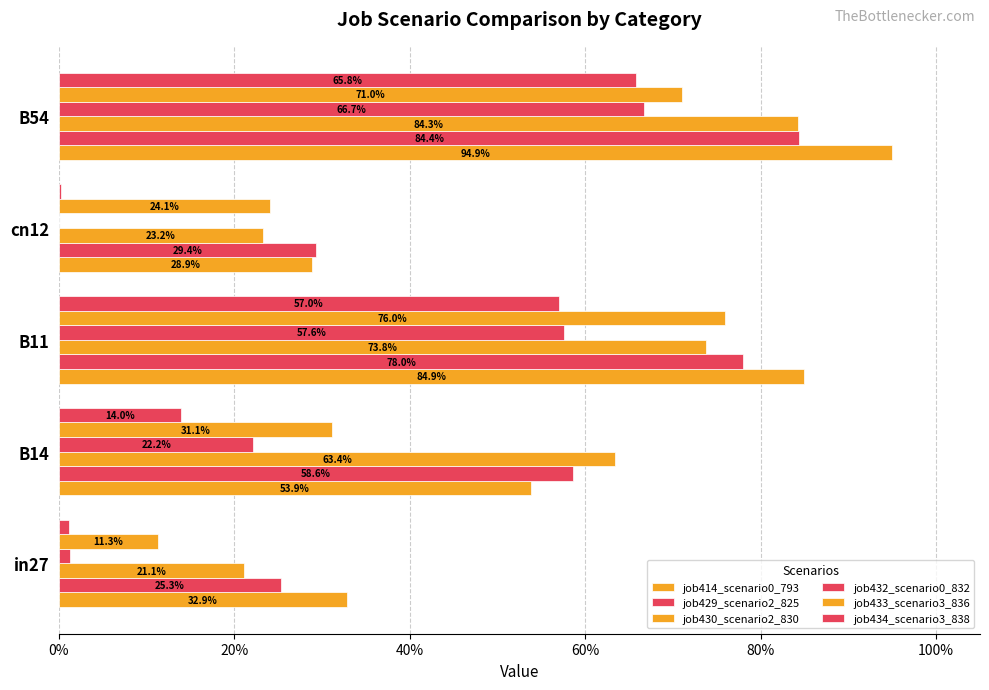

What position from the left is B11?

3